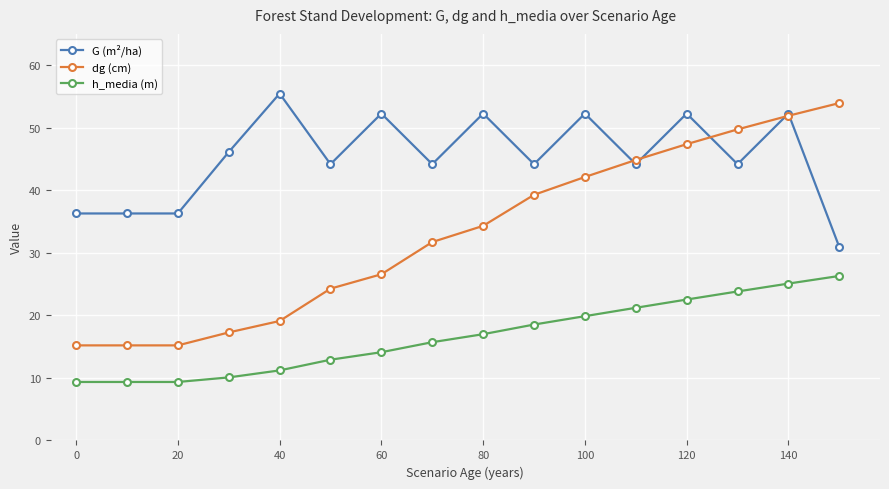

Which series has the widest spread of values?

dg (cm)